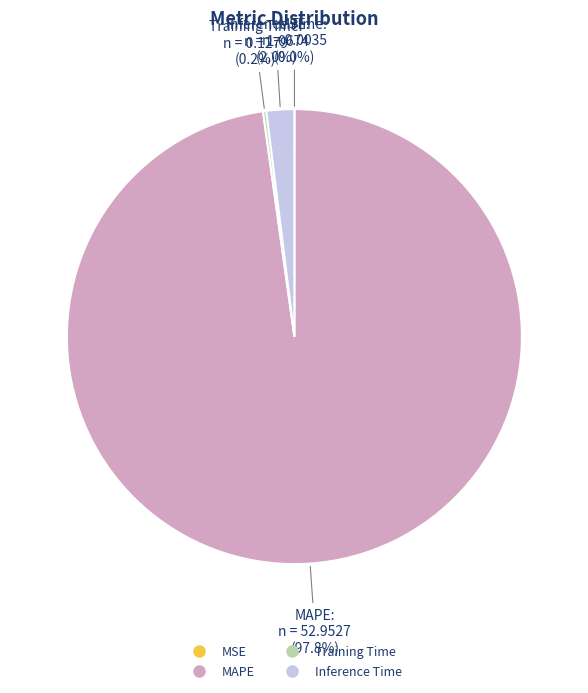

What percentage do Inference Time and MAPE together represent?

99.8%